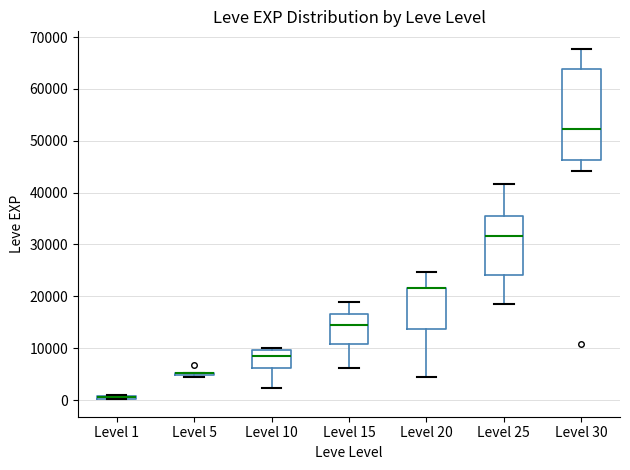

Where does the lower whisker of the box for Level 25 end on the y-axis? The values are not printed on the chart, so give them approximately, as read against the axis.

18000